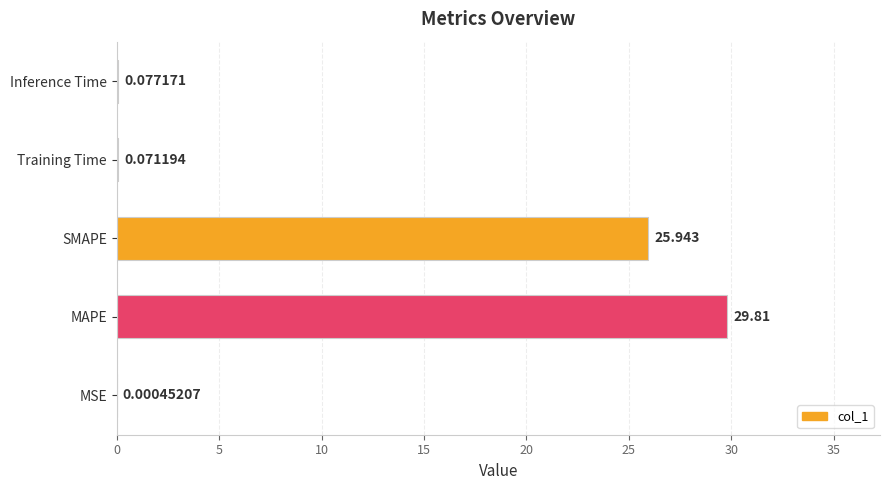

What is the average value?

11.2